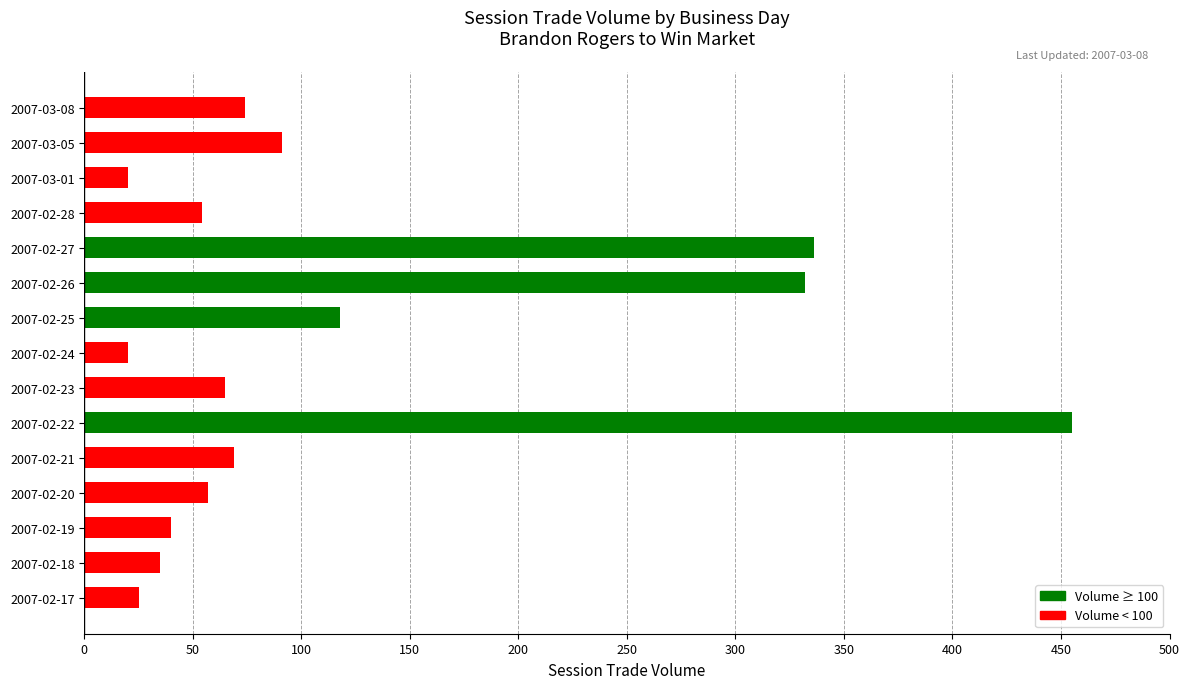

What is the minimum value shown in the chart?

20